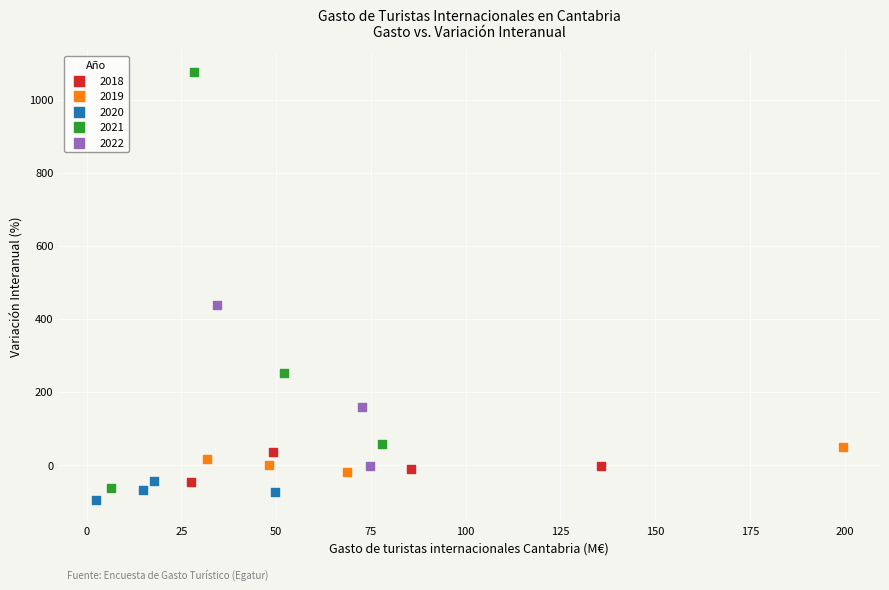

Which series contains the lowest Y value?

2020